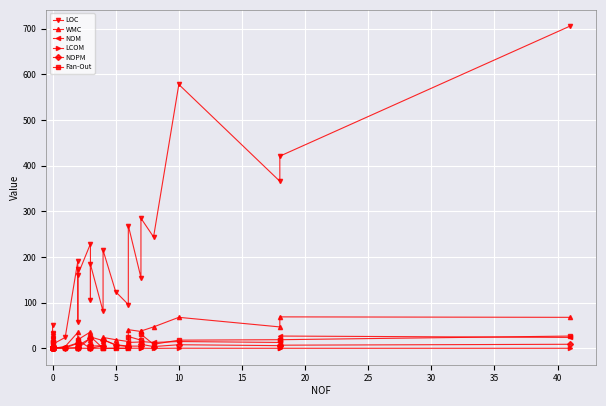

Reading left to right, extract all data points from this chart.

LOC: 11.0	22.0	51.0	21.0	14.0	34.0	19.0	27.0	31.0	9.0	24.0	191.0	57.0	174.0	161.0	229.0	106.0	184.0	81.0	215.0	124.0	96.0	269.0	155.0	285.0	244.0	578.0	366.0	421.0	706.0
WMC: 2.0	6.0	10.0	4.0	2.0	6.0	1.0	6.0	5.0	0.0	4.0	35.0	10.0	22.0	19.0	36.0	19.0	25.0	17.0	24.0	19.0	15.0	41.0	37.0	38.0	47.0	68.0	47.0	69.0	68.0
NOM: 1.0	1.0	3.0	1.0	2.0	4.0	1.0	4.0	3.0	0.0	3.0	12.0	2.0	11.0	6.0	22.0	8.0	5.0	6.0	19.0	8.0	5.0	13.0	14.0	15.0	13.0	15.0	13.0	27.0	24.0
LCOM: 0.0	1.0	0.0	0.0	0.0	0.0	0.0	0.0	0.0	0.0	0.7	0.2	0.0	0.3	0.3	0.0	0.2	0.0	0.5	0.1	0.4	0.4	0.3	0.3	0.3	0.0	0.3	0.1	0.2	0.2
NOPM: 1.0	1.0	3.0	1.0	2.0	2.0	1.0	4.0	1.0	0.0	1.0	11.0	2.0	9.0	0.0	22.0	8.0	0.0	6.0	19.0	7.0	4.0	5.0	5.0	9.0	4.0	8.0	6.0	7.0	9.0
Fan-Out: 0.0	0.0	0.0	0.0	0.0	14.0	0.0	0.0	15.0	3.0	0.0	2.0	0.0	5.0	18.0	0.0	3.0	26.0	0.0	0.0	0.0	0.0	26.0	18.0	31.0	9.0	18.0	19.0	19.0	27.0